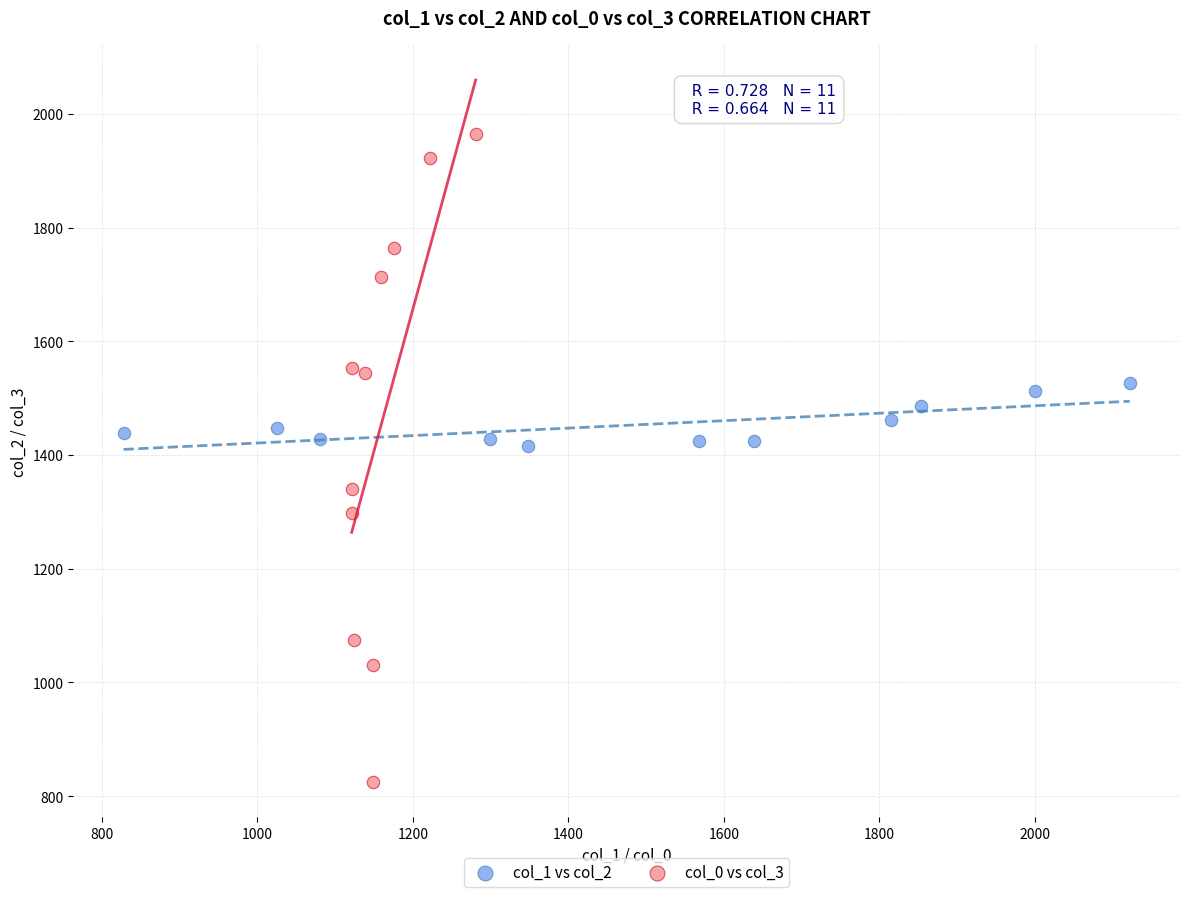

Which series reaches the maximum Y coordinate?

col_0 vs col_3